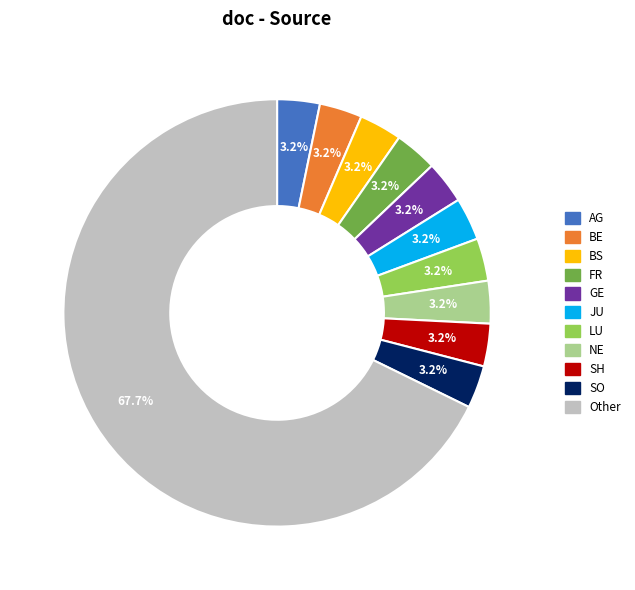

Count the number of slices in the pie.

11